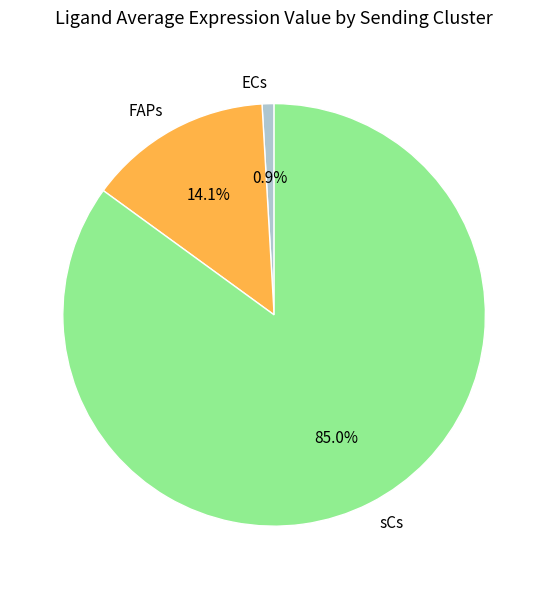

The FAPs slice represents 1% of the pie. True or false?

False